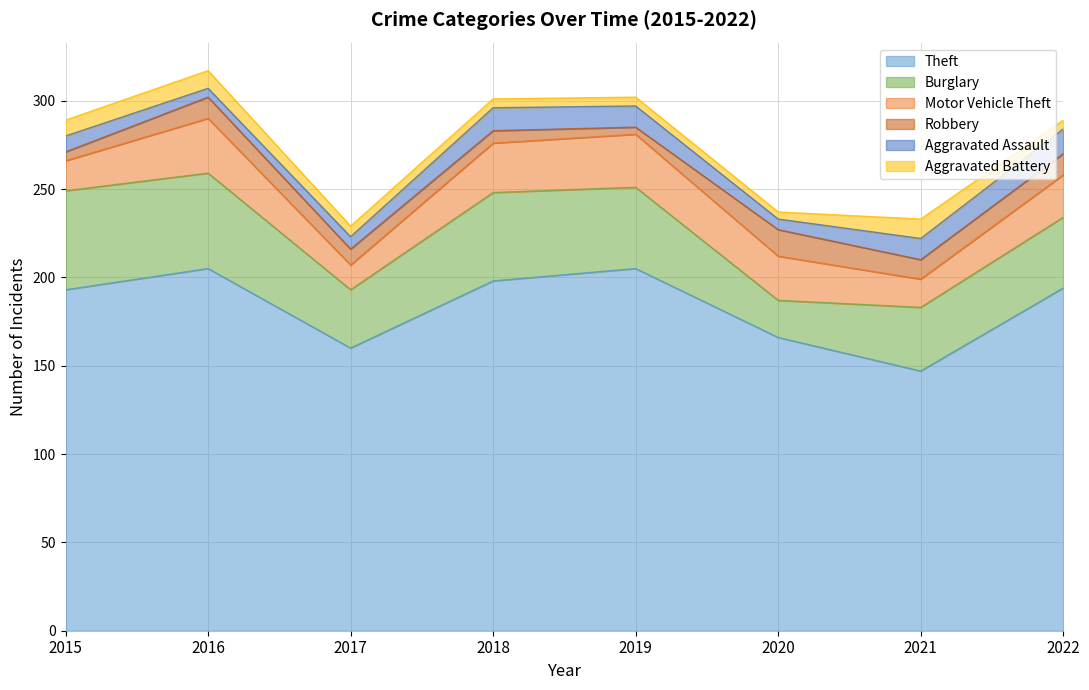

Which series ends up on top after the final intersection of Robbery and Aggravated Assault?

Aggravated Assault